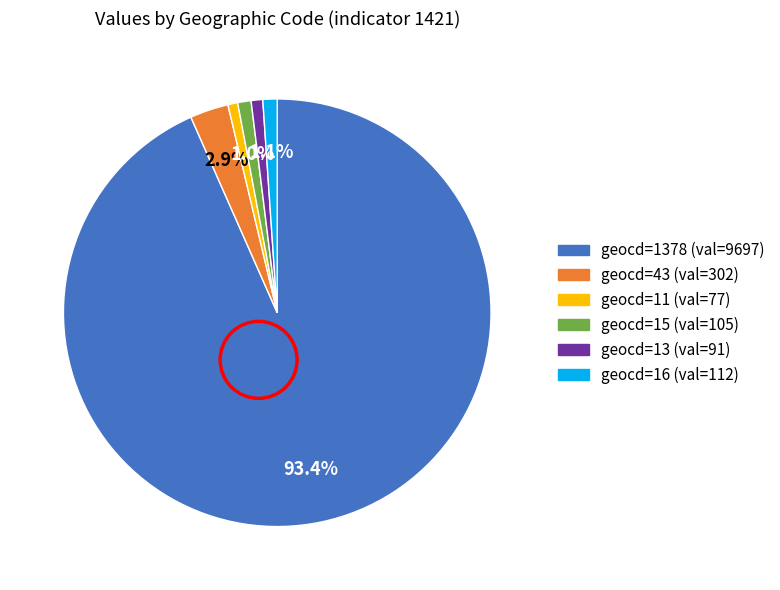

Is there a majority slice in this chart?

Yes